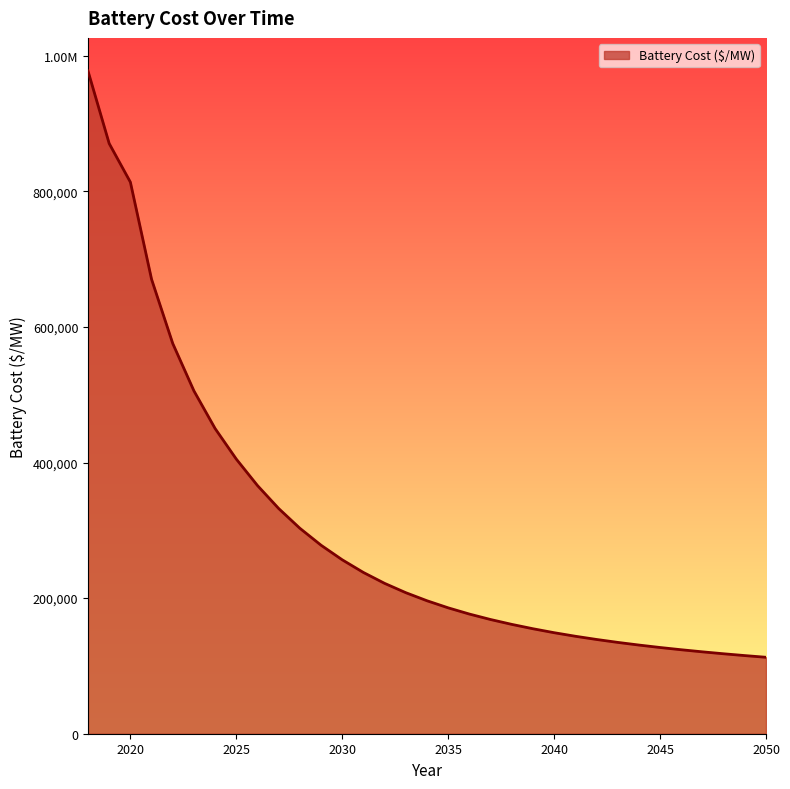

True or false: there are more than 2 points higher than both neighbors.

False